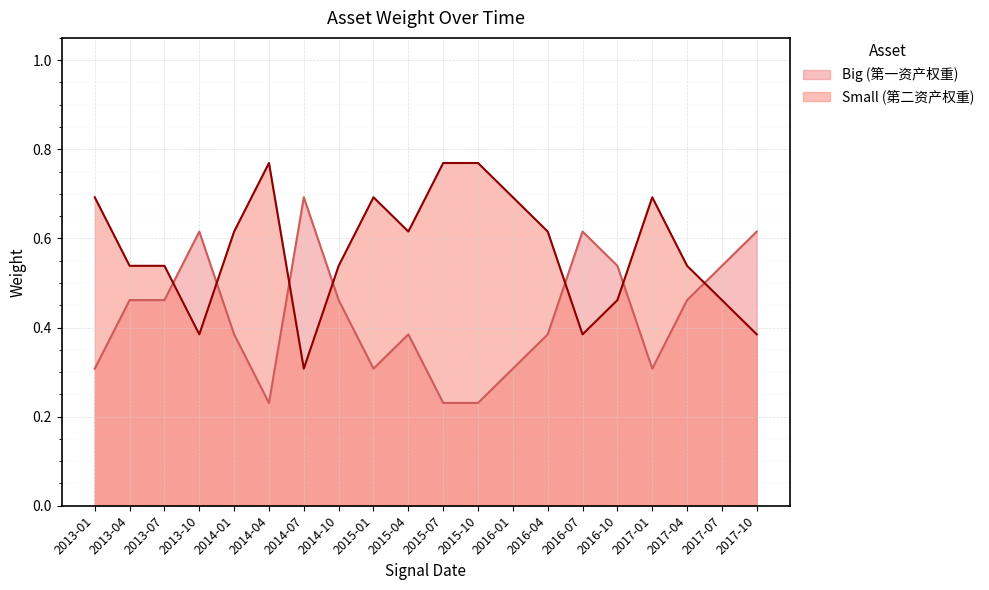

At which category is the sum across all series the highest?

2013-01